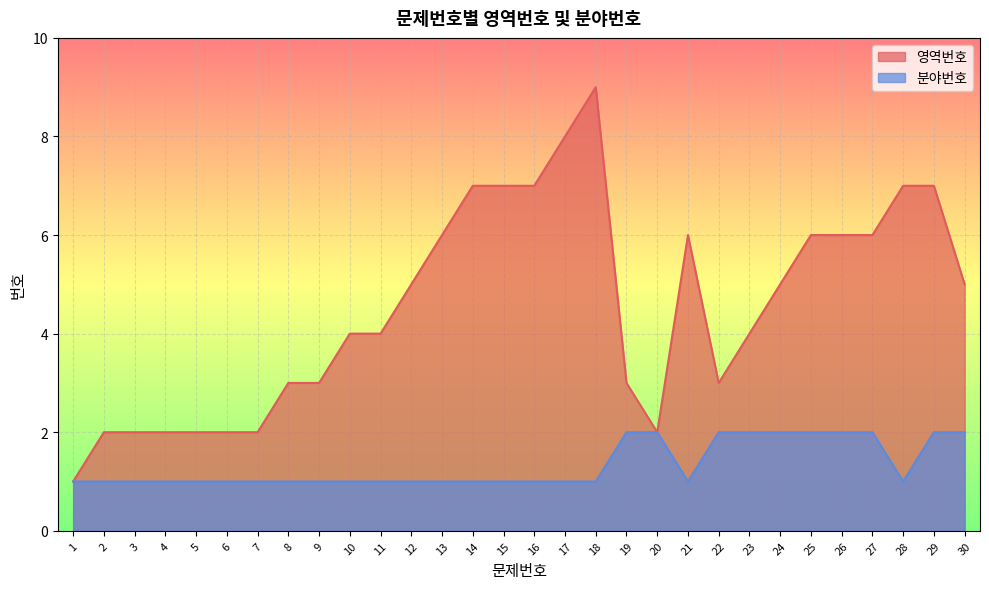

Reading left to right, list all the values displayed in this chart.

영역번호: 1	2	2	2	2	2	2	3	3	4	4	5	6	7	7	7	8	9	3	2	6	3	4	5	6	6	6	7	7	5
분야번호: 1	1	1	1	1	1	1	1	1	1	1	1	1	1	1	1	1	1	2	2	1	2	2	2	2	2	2	1	2	2